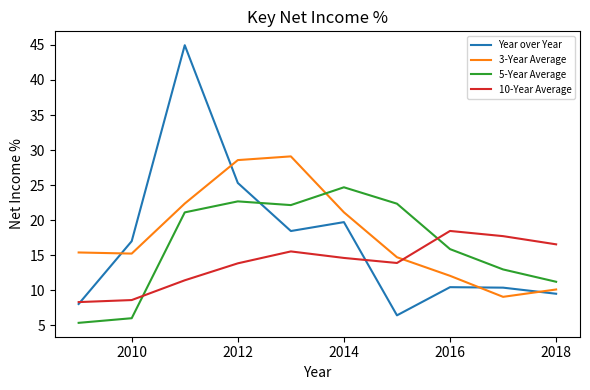

Which series has the largest range (max minus min)?

Year over Year